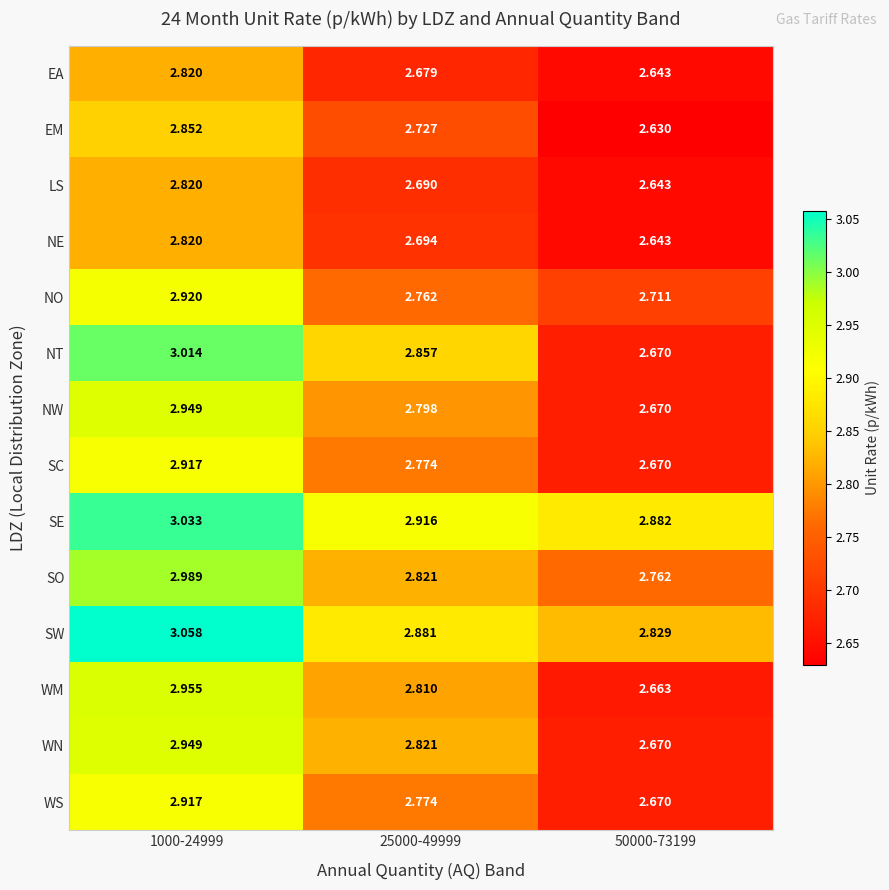

Which series has the largest total across all categories?

SE